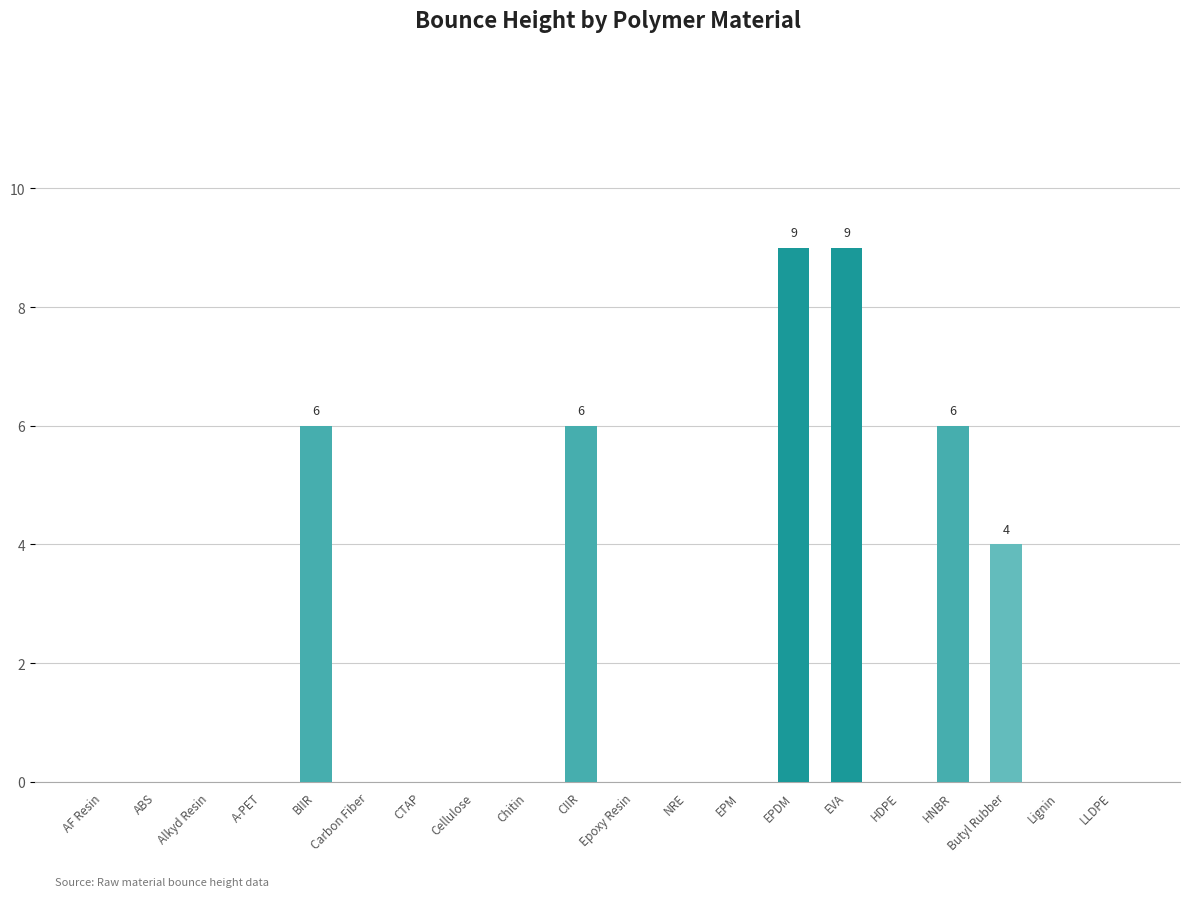

Is it true that the value at AF Resin is 0?

True